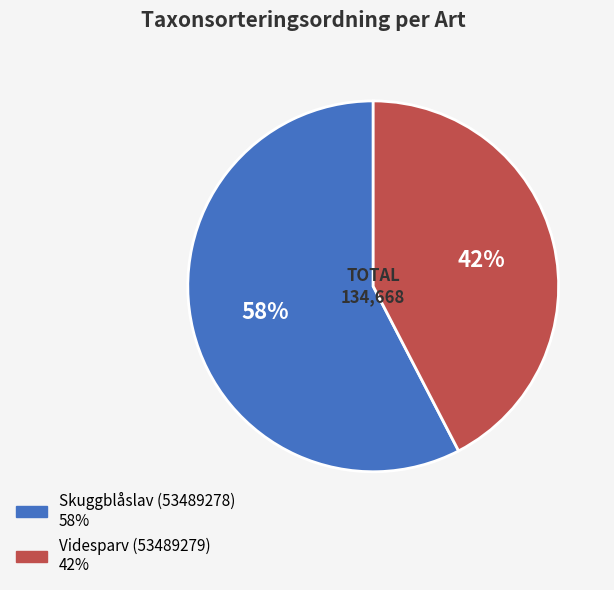

Is there any slice that represents more than half of the pie?

Yes